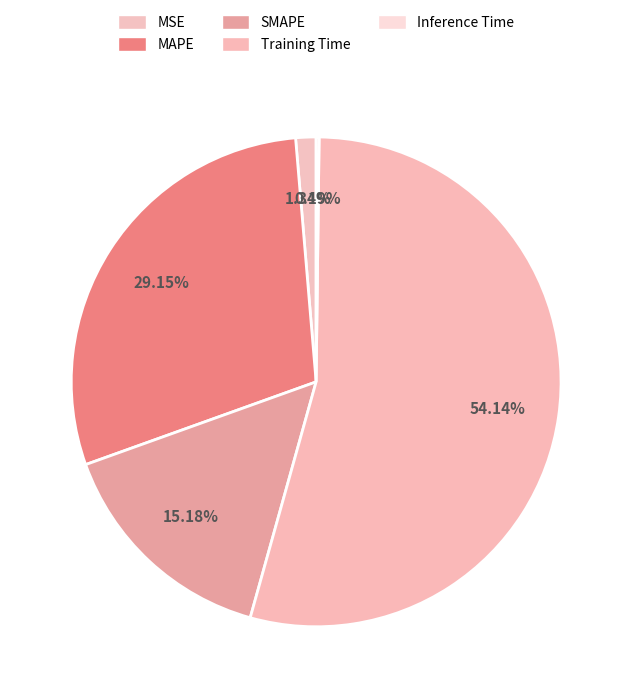

Which slice represents more than half of the pie?

Training Time